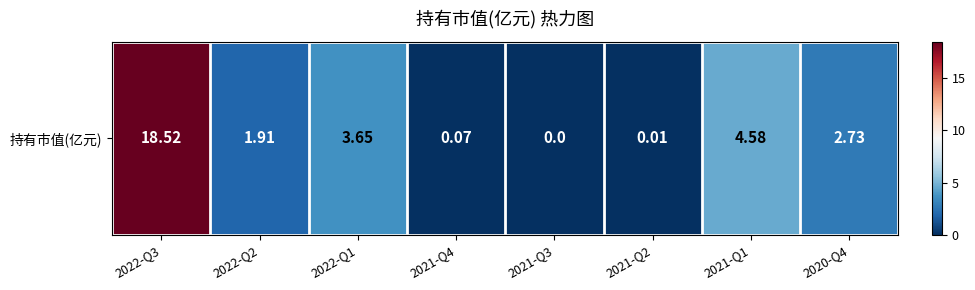

Read the value at 2020-Q4.

2.7